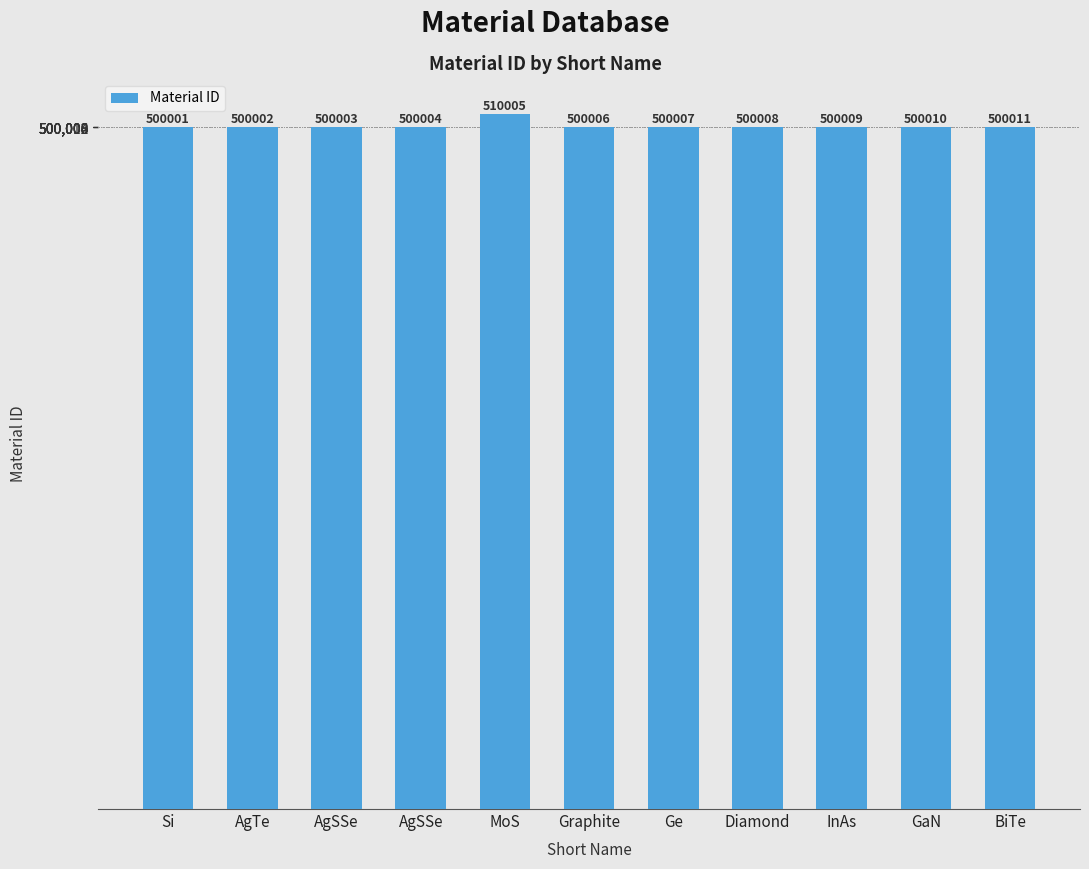

At which category does the chart reach its minimum across all series?

Si